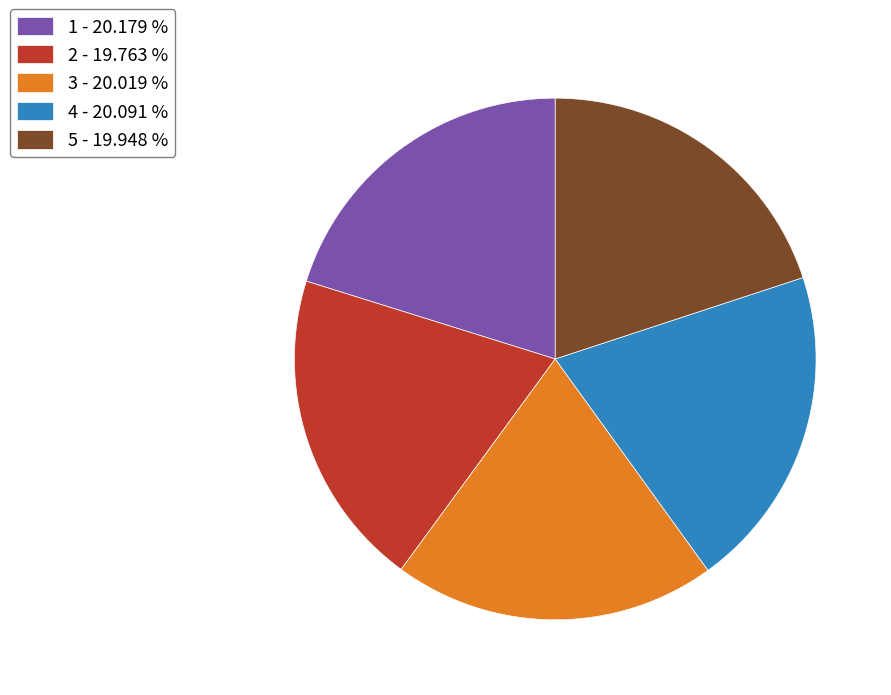

Does 3 - 20.019 % account for over 50% of the chart?

No